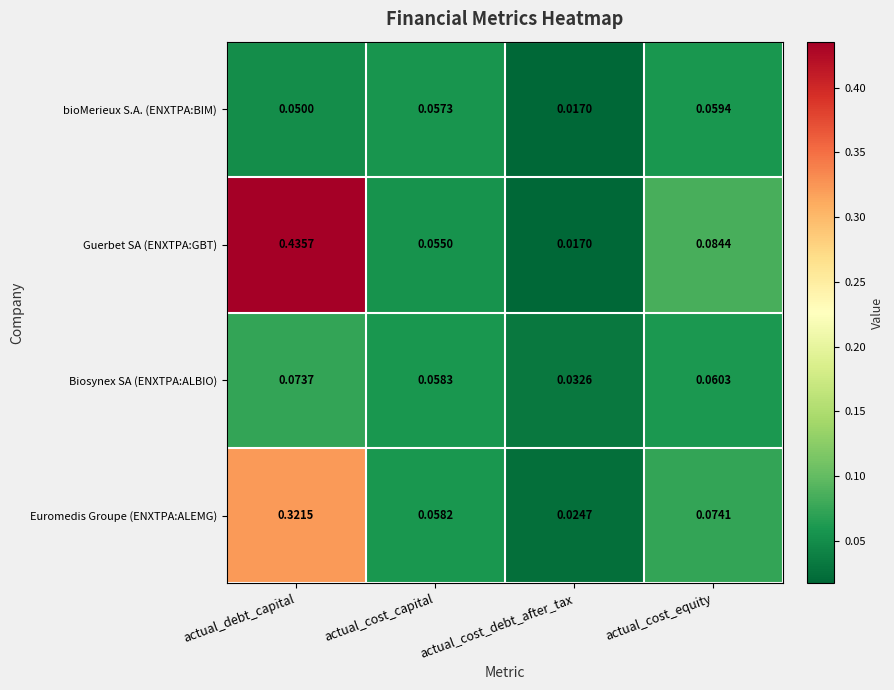

Which category has the highest value in the Guerbet SA (ENXTPA:GBT) series?

actual_debt_capital